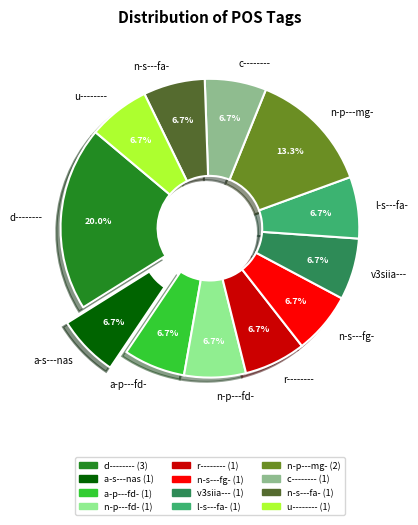

True or false: a-s---nas accounts for 7% of the total.

True